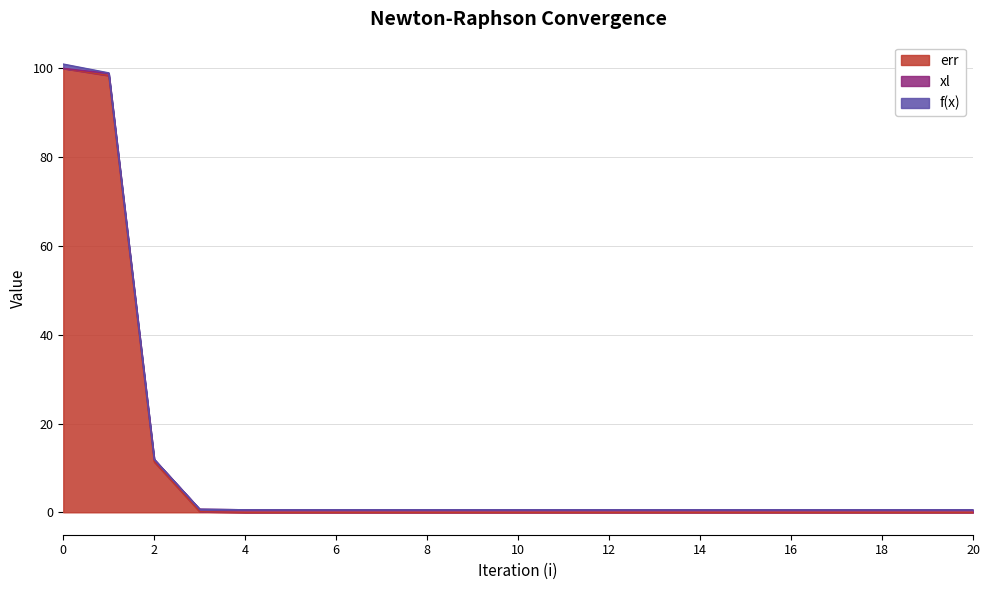

Which label corresponds to the smallest value in the chart?

6